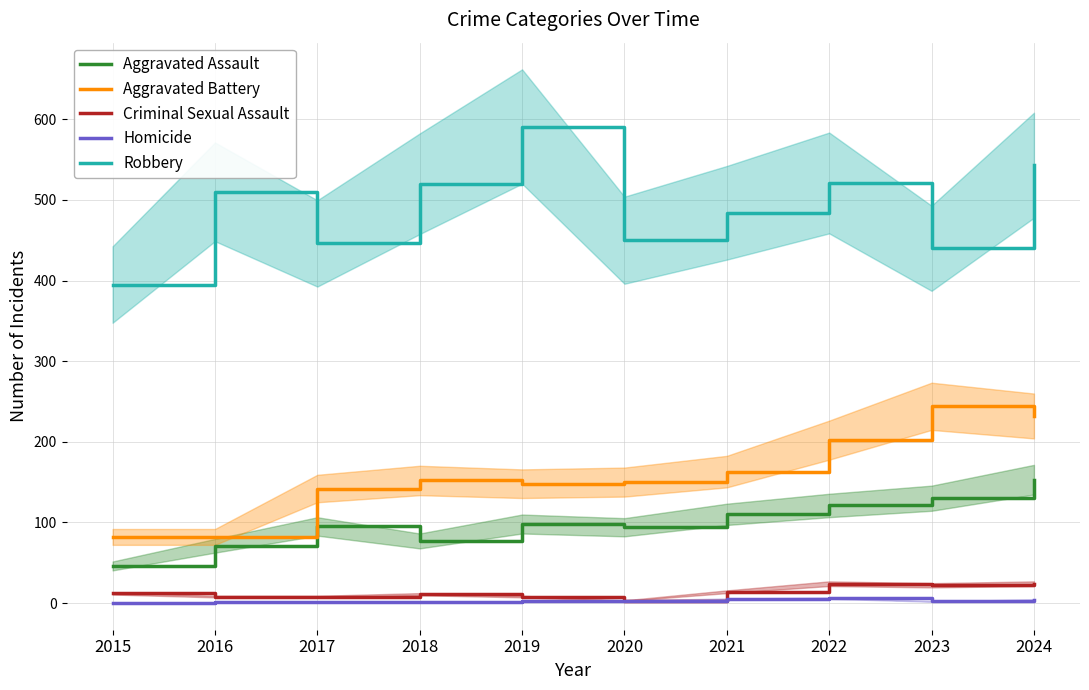

How many positive values does the Homicide series have?

9